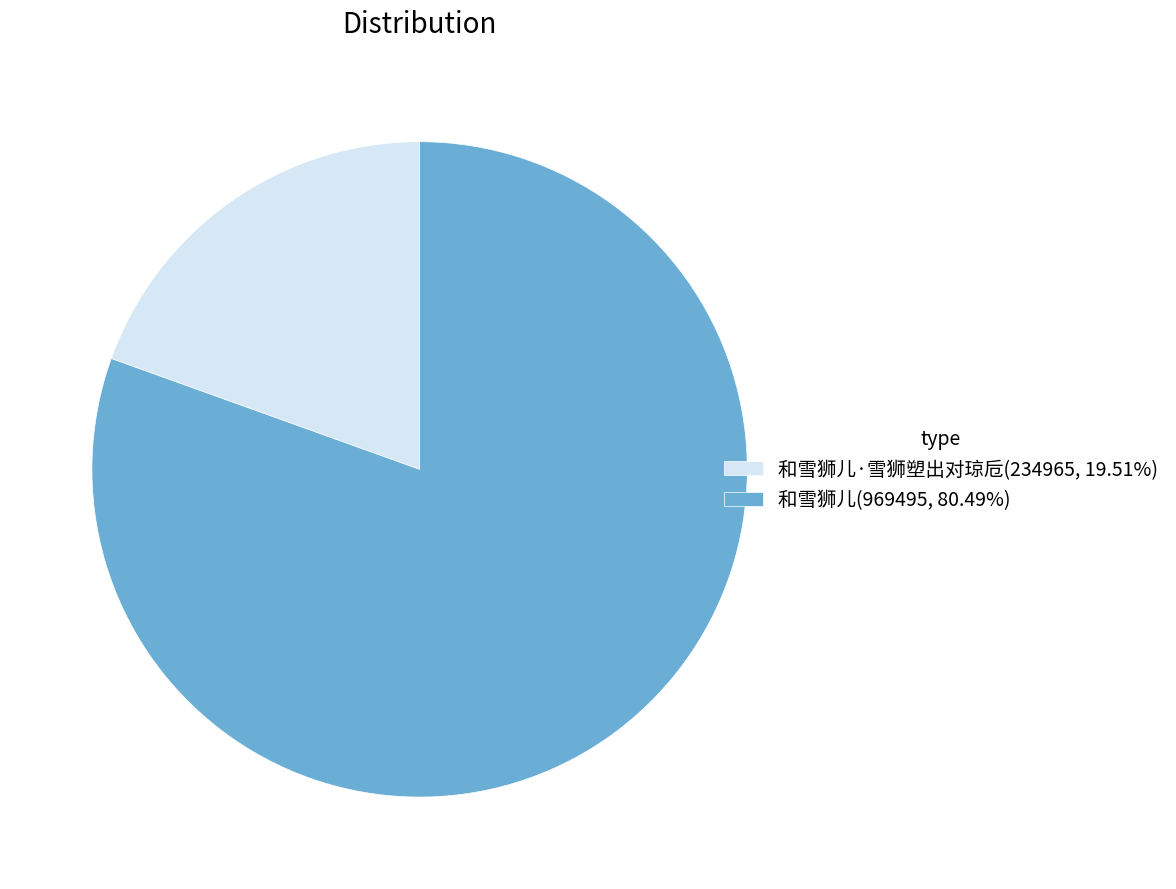

Do 和雪狮儿·雪狮塑出对琼卮(234965, 19.51%) and 和雪狮儿(969495, 80.49%) together represent more than half of the pie?

Yes